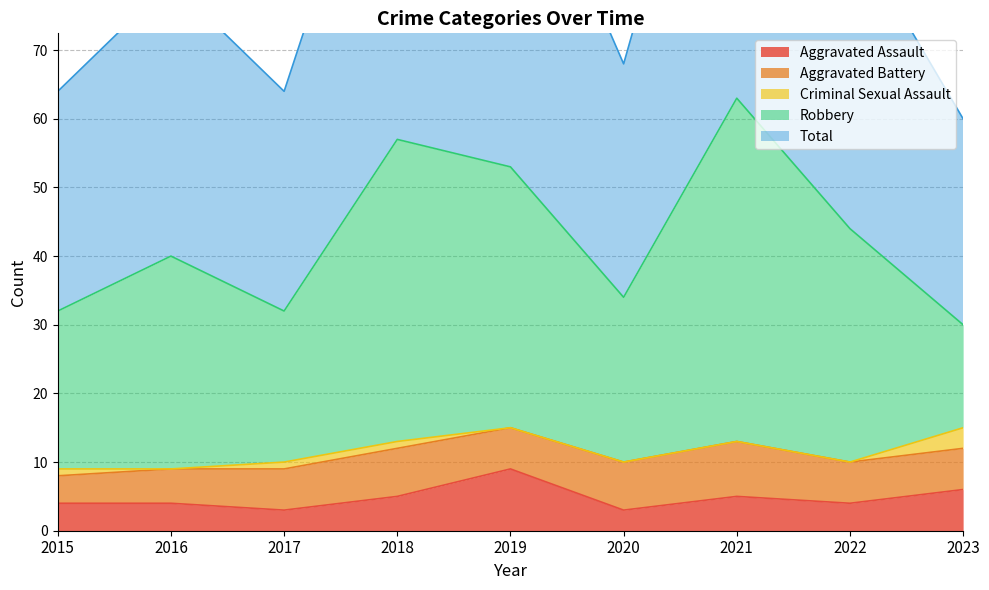

In Total, how many points are higher than both neighbors (excluding endpoints)?

3